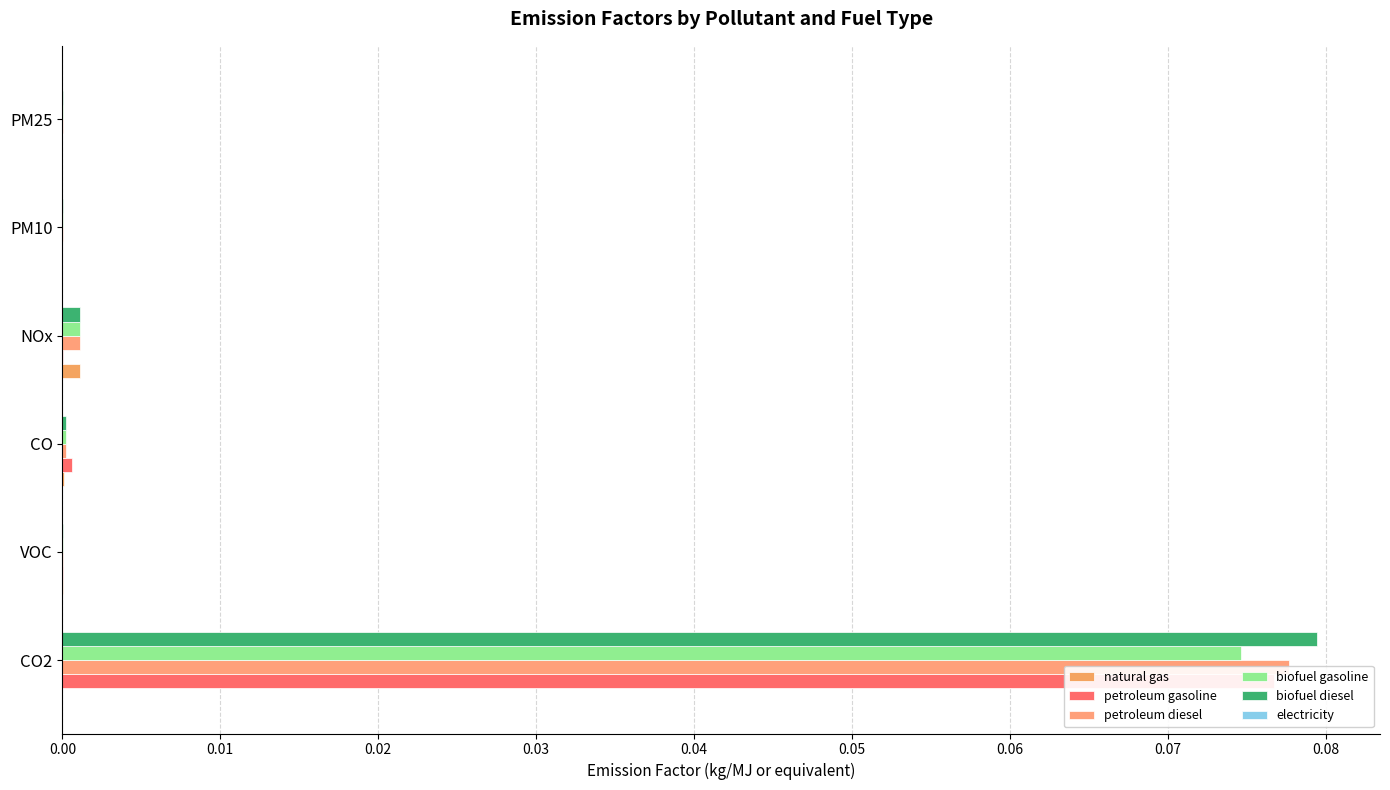

The value of biofuel gasoline at PM25 is 0.0. True or false?

False